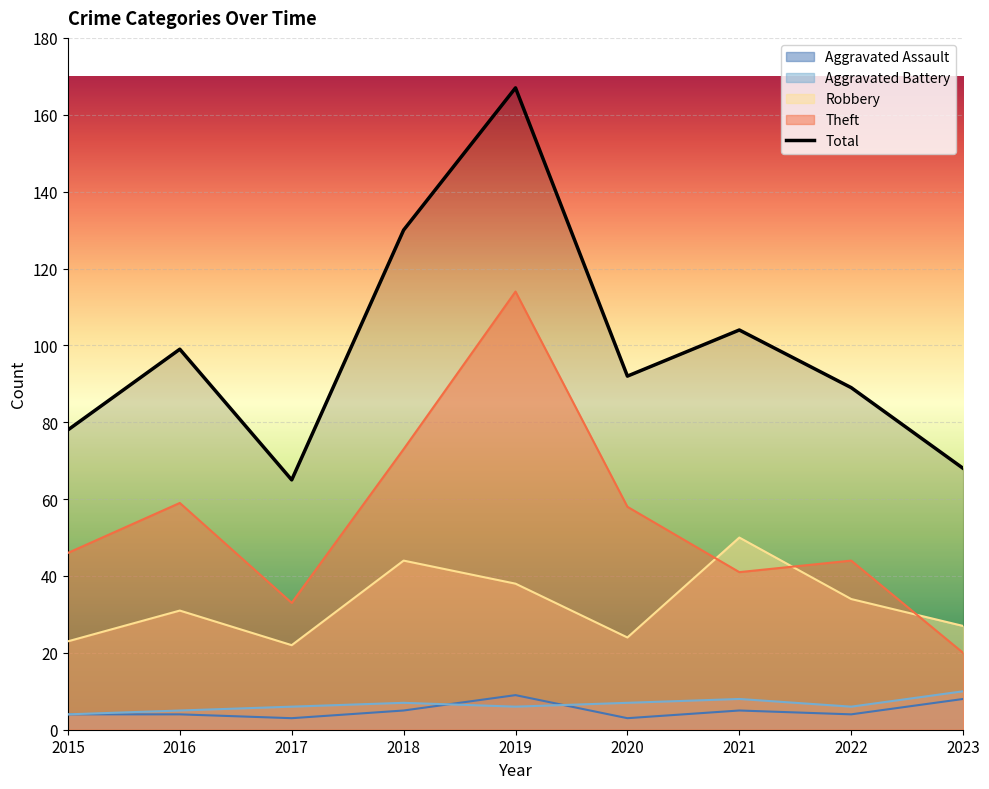

At which category is the sum across all series the highest?

2019